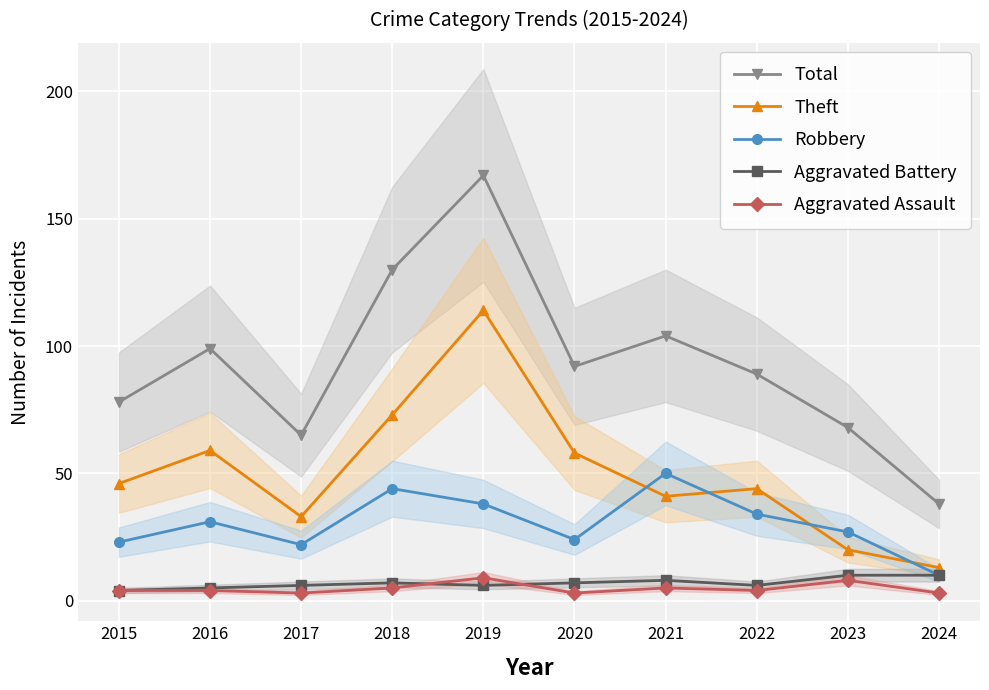

Which series changed the most between 2015 and 2020?

Total